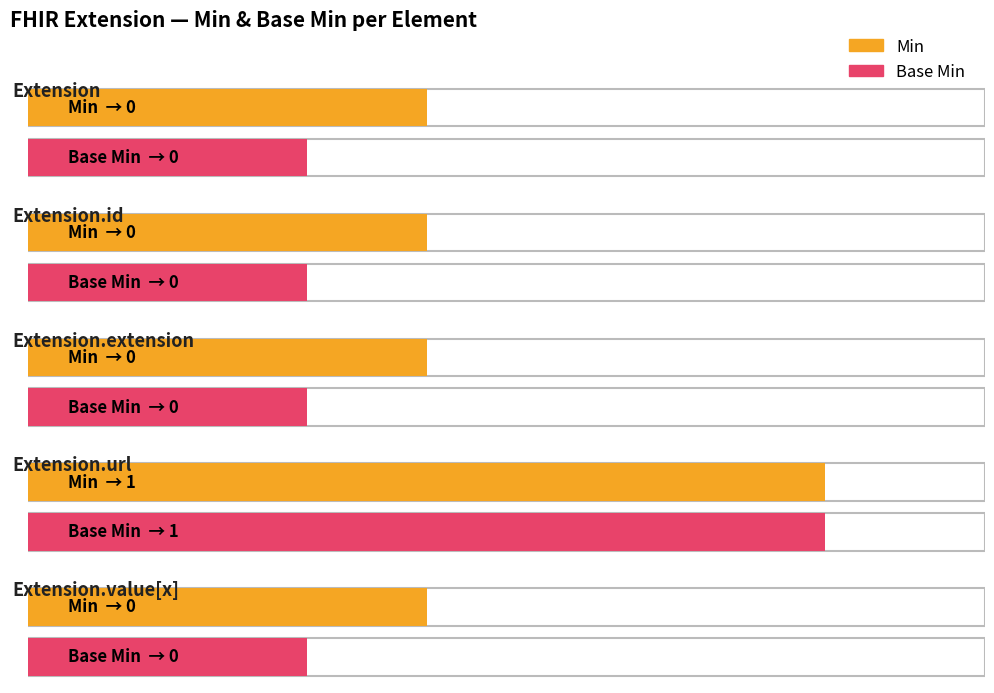

What is the label of the 3rd bar from the right?

Extension.extension